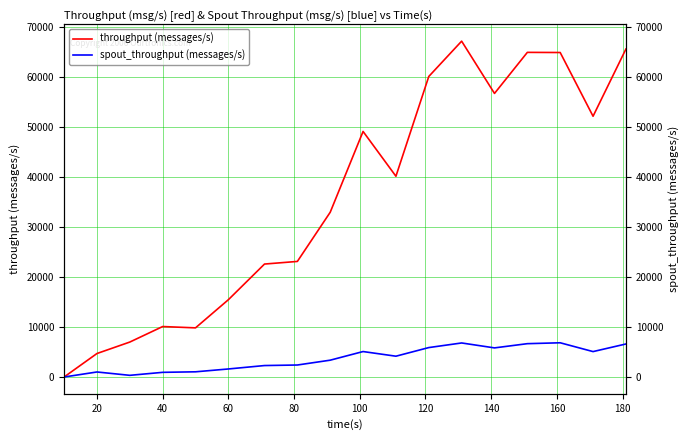

Is the value of throughput (messages/s) at 180 greater than the value of spout_throughput (messages/s) at 160?

Yes